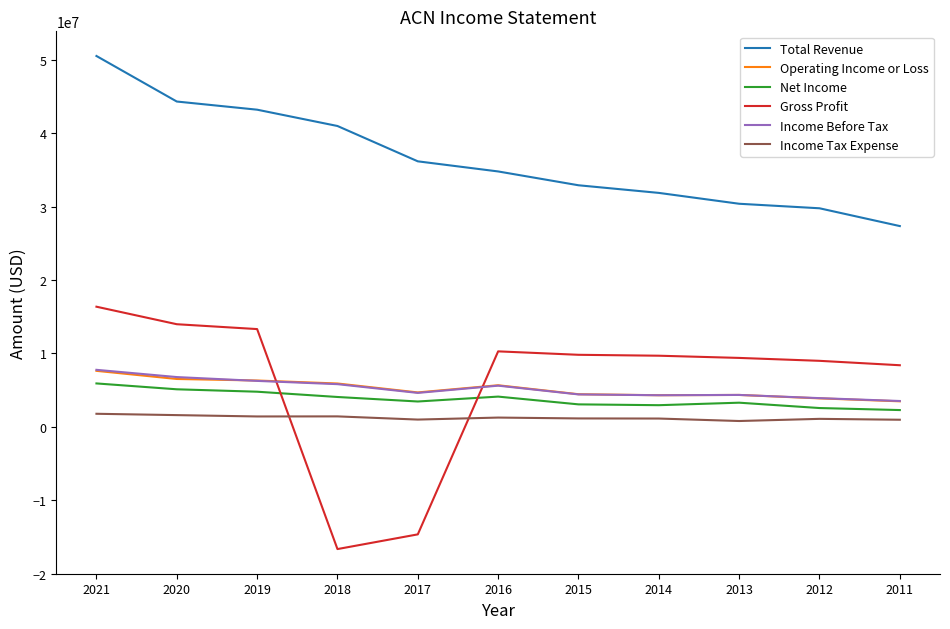

Between 2018 and 2016, which series saw the biggest shift?

Gross Profit